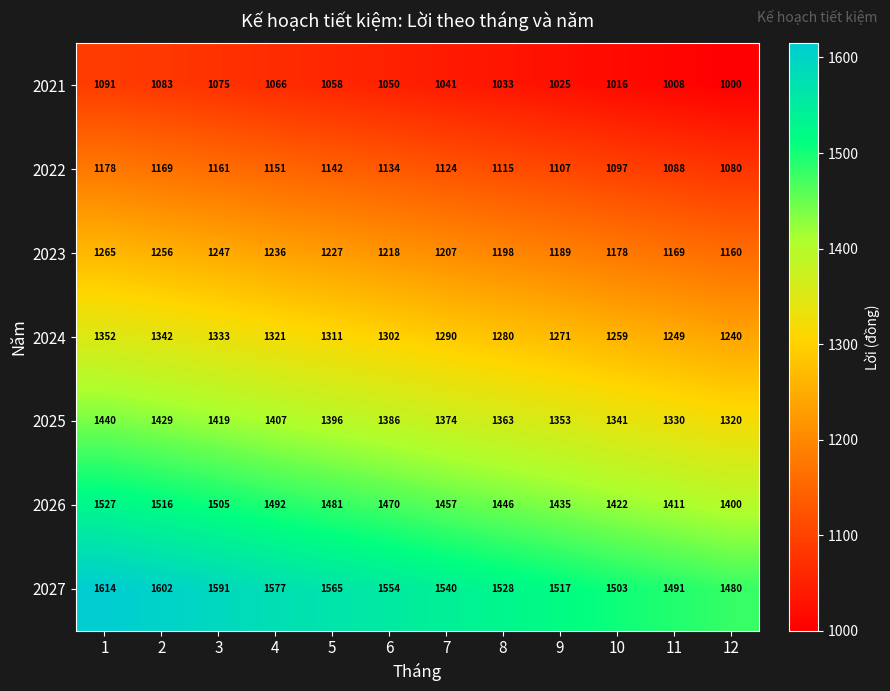

What is the sum of the 2027 values at 8 and 3?

3119